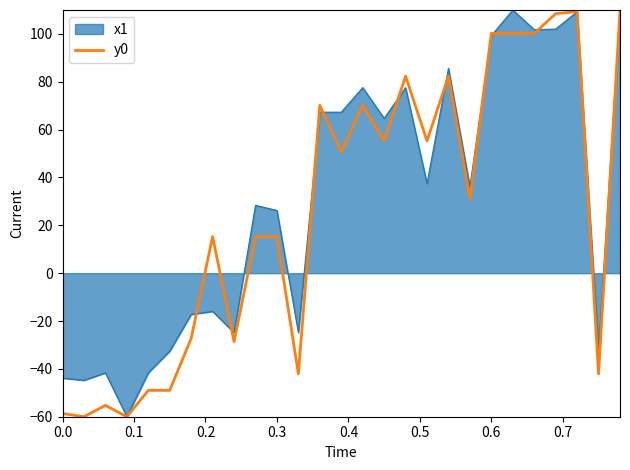

What is the maximum value for y0?

110.0